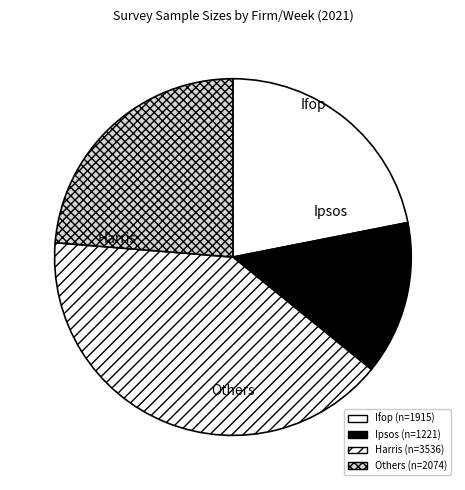

Is there any slice that represents more than half of the pie?

No